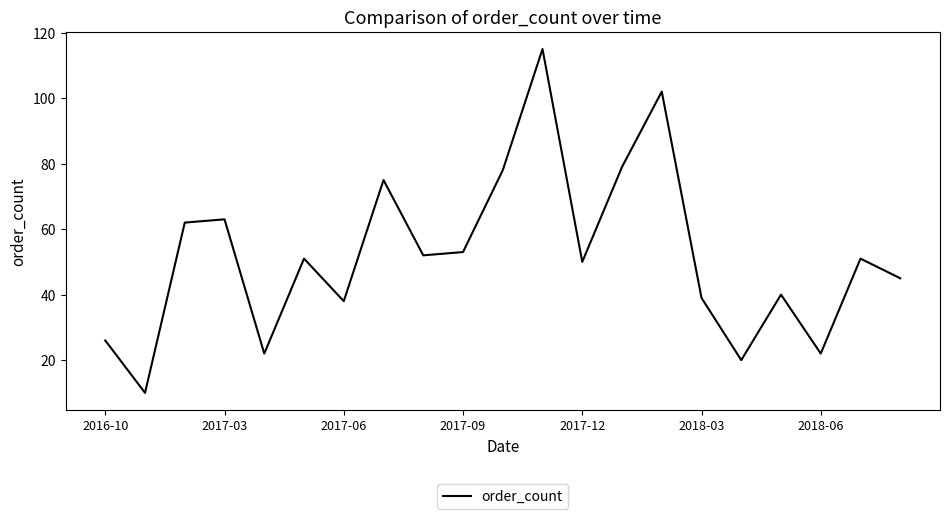

What is the smallest value displayed?

10